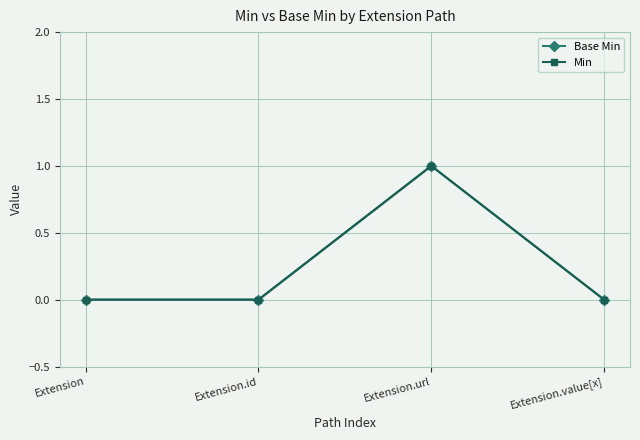

Reading right to left, transcribe all the data shown in this chart.

Base Min: Extension.value[x]=0	Extension.url=1	Extension.id=0	Extension=0
Min: Extension.value[x]=0	Extension.url=1	Extension.id=0	Extension=0